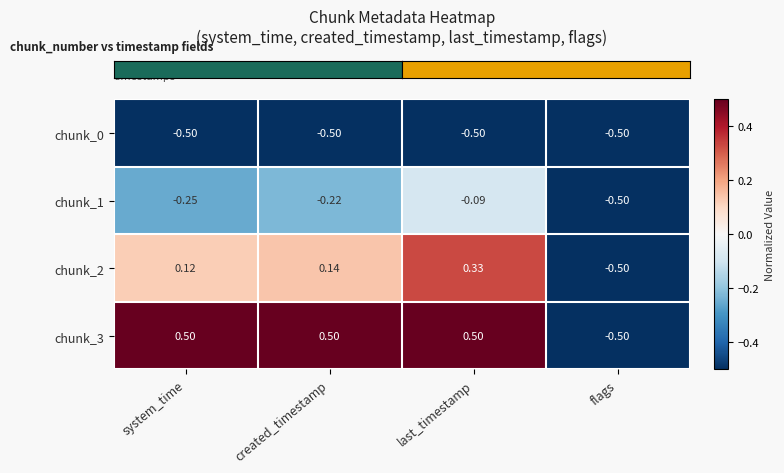

At which label does chunk_2 first exceed 0?

system_time